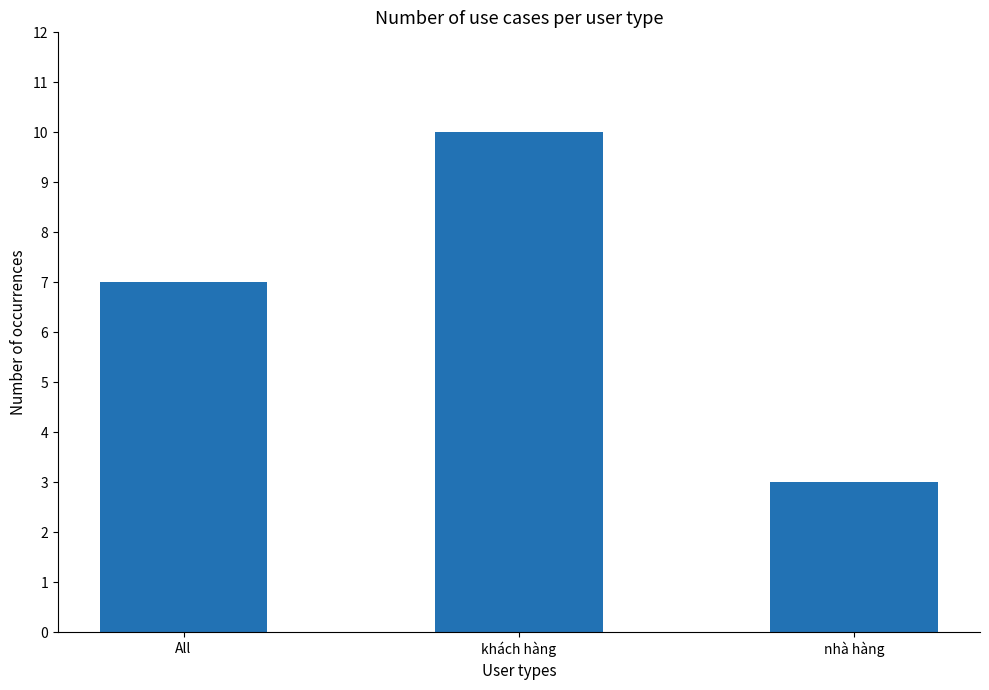

Which has a higher value, All or khách hàng?

khách hàng